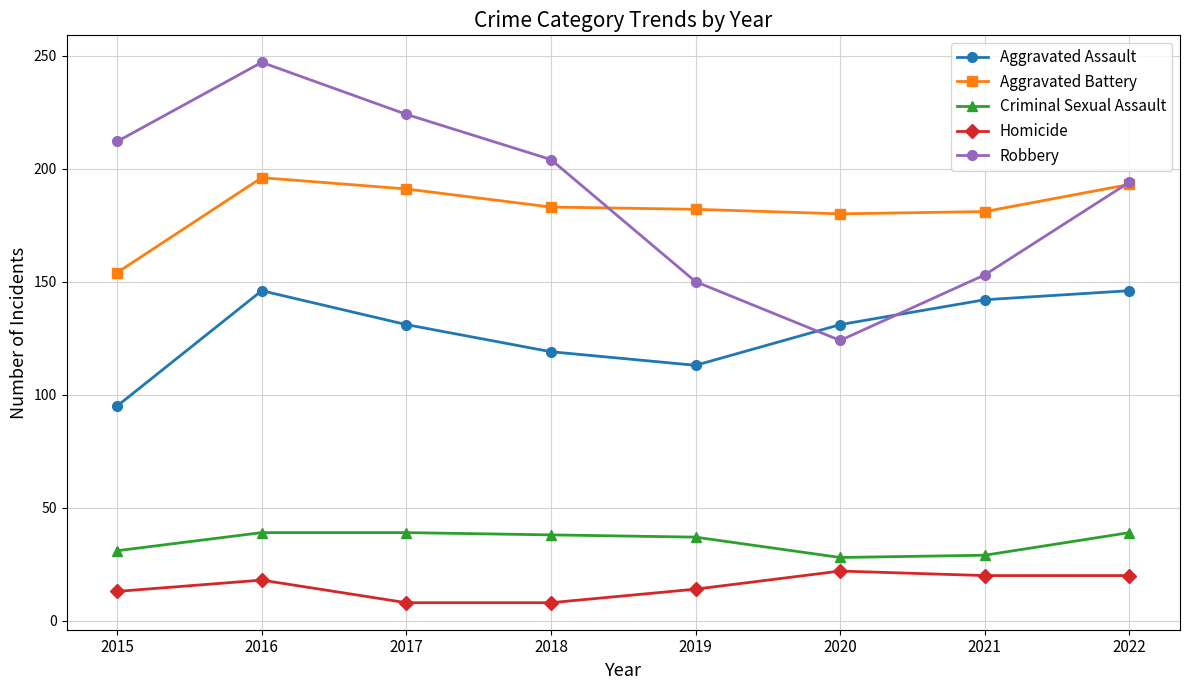

What is the greatest value displayed?

247